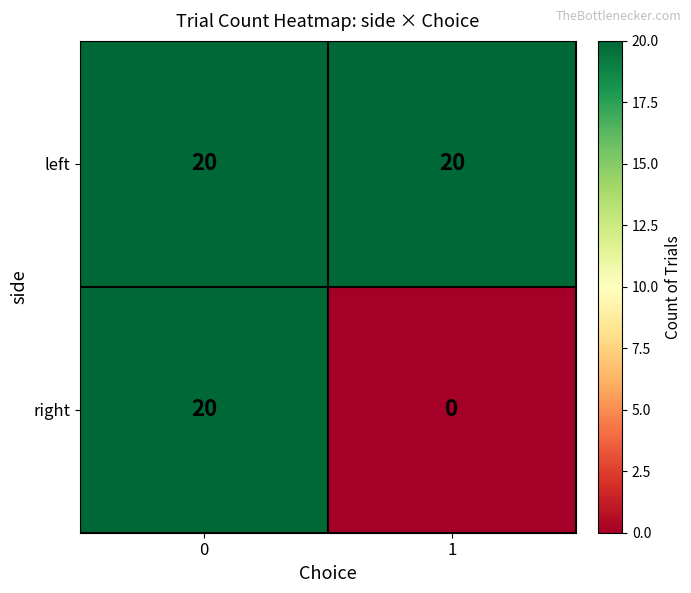

How many distinct data groups are displayed?

2